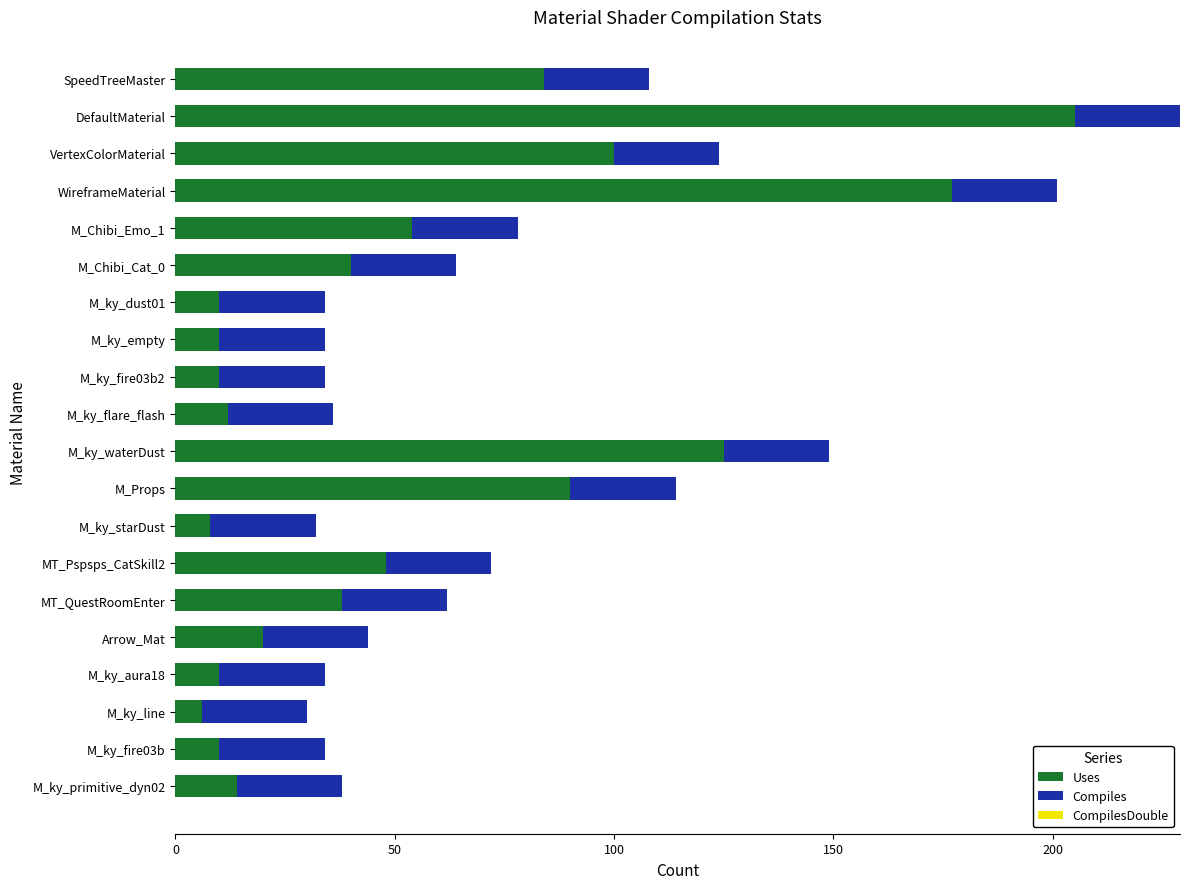

At which category is the sum across all series the highest?

DefaultMaterial